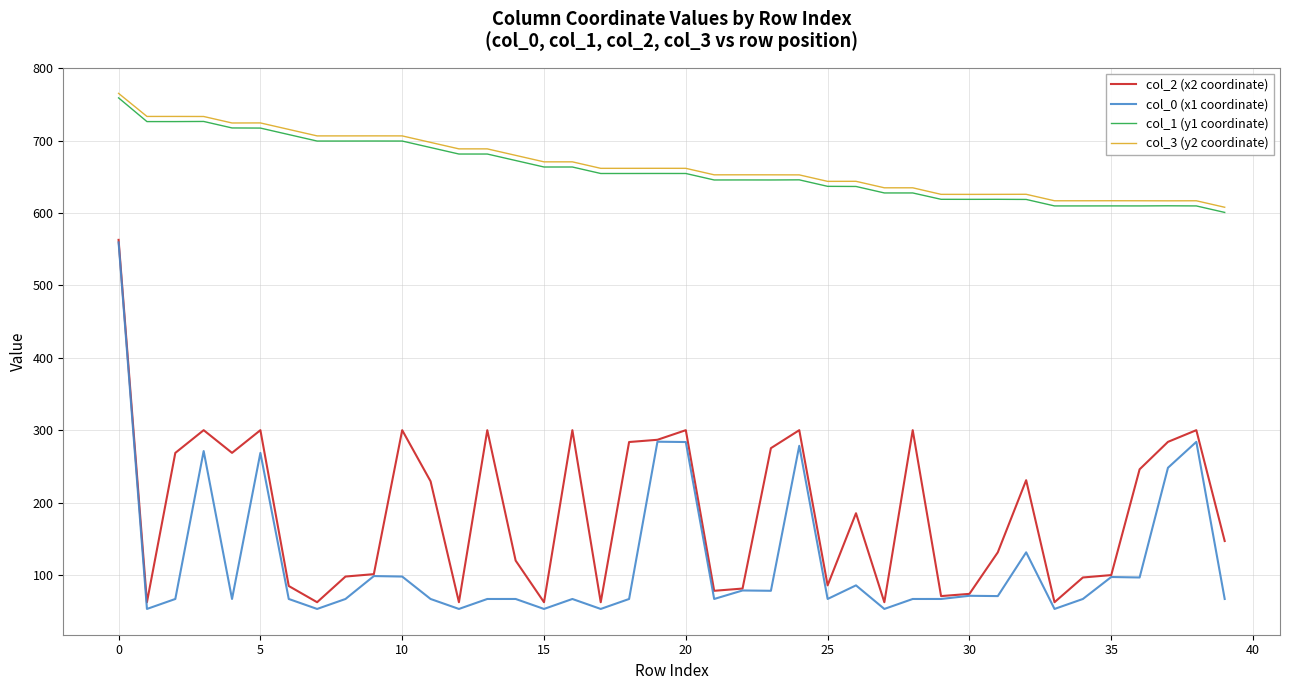

Does the chart display data point markers on the line(s)?

No